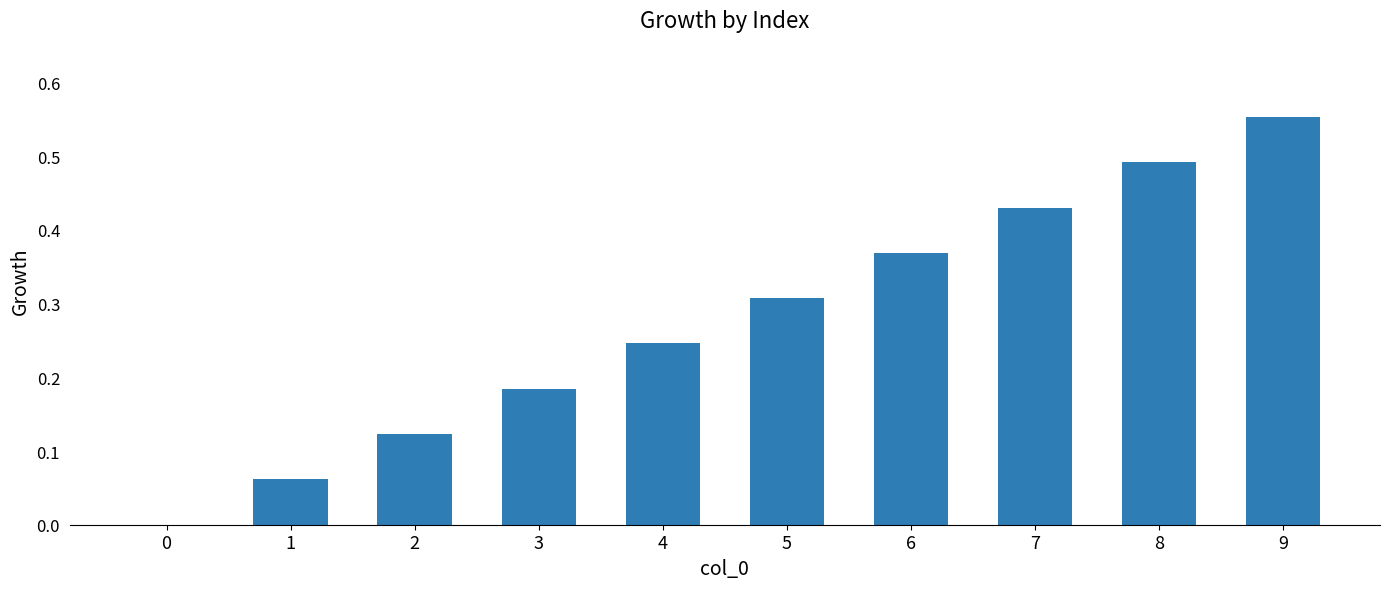

The chart shows a value of 0.8 at 8. True or false?

False